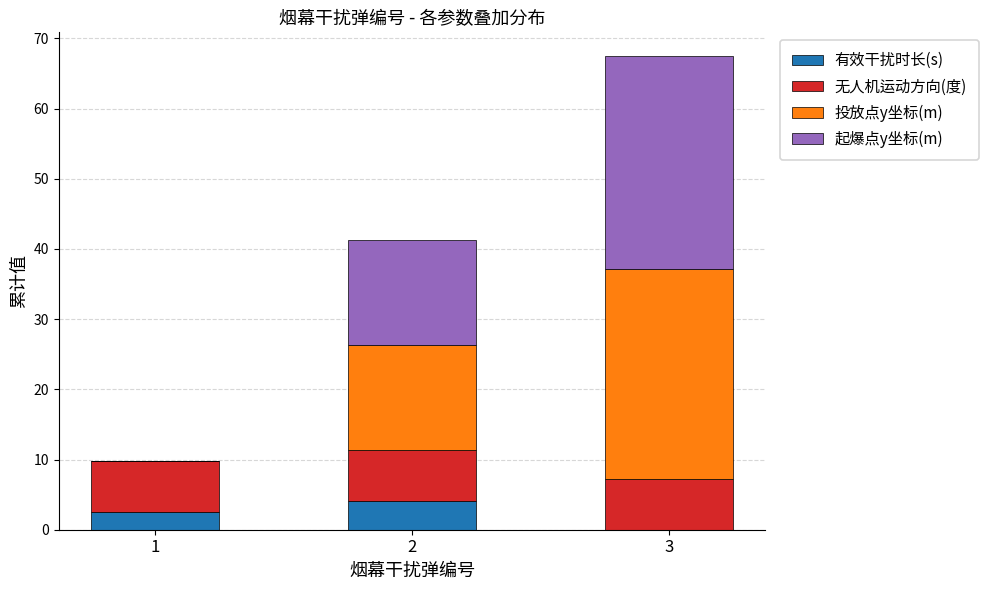

What is the total value across all series at 2?

41.3